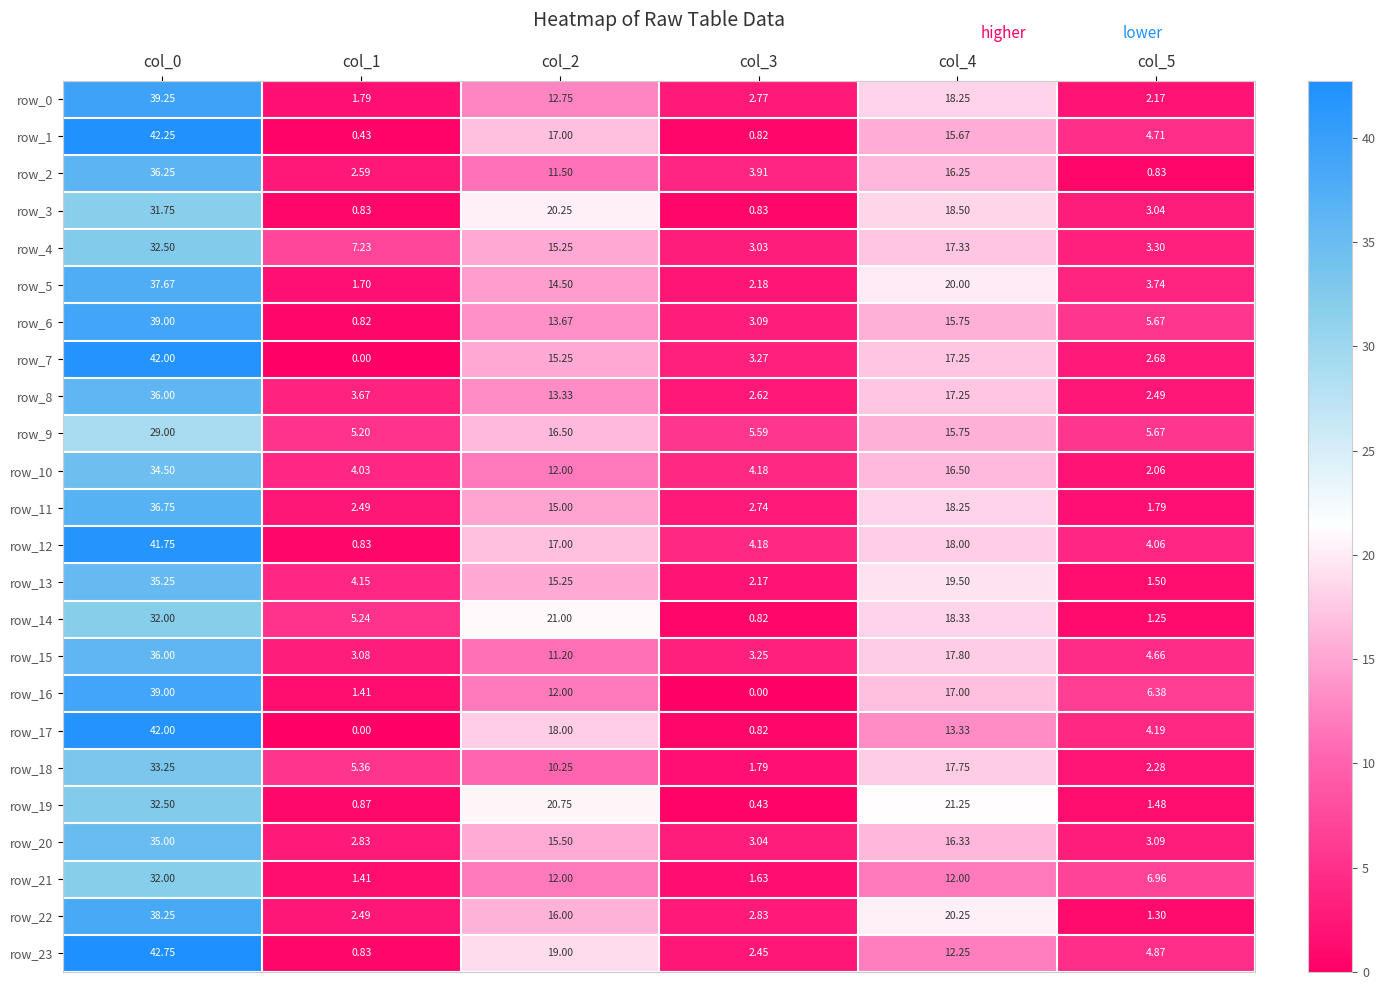

True or false: row_2 has a value of 64.6 at col_0.

False